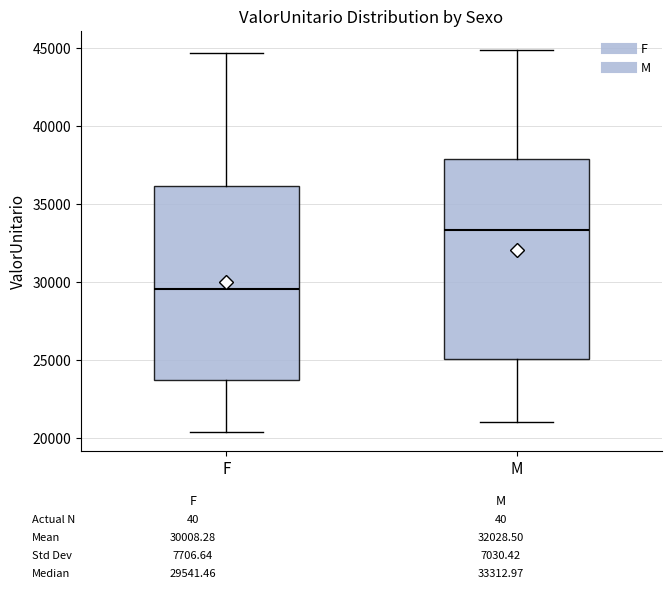

Where is the upper edge of the box for M on the y-axis? The values are not printed on the chart, so give them approximately, as read against the axis.

38000